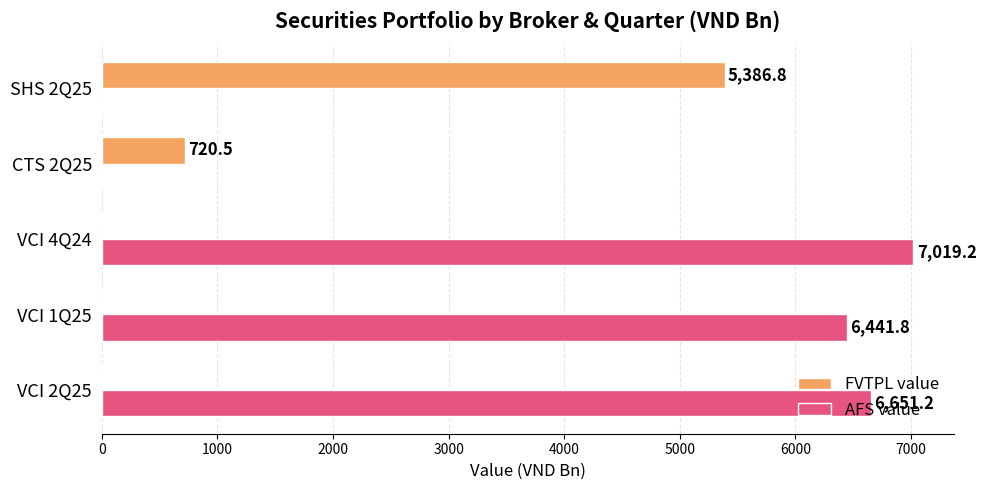

The value of FVTPL value at VCI 4Q24 is 0.0. True or false?

True